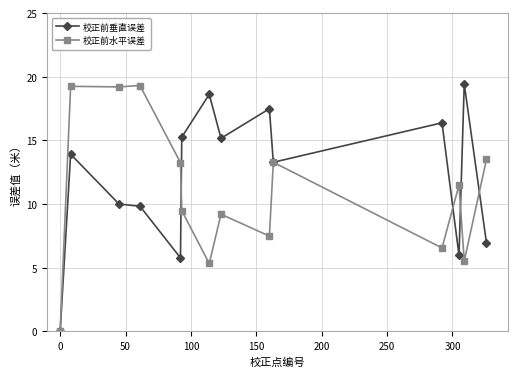

What is the greatest value displayed?

19.4